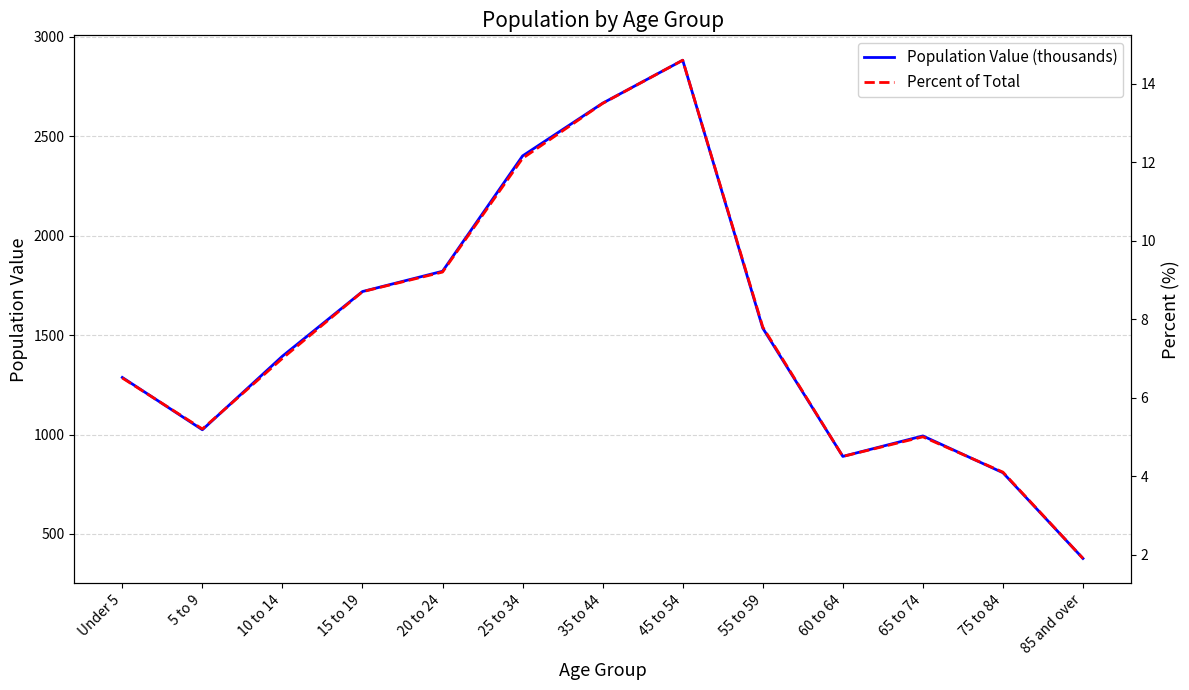

Count the number of data series in this chart.

2